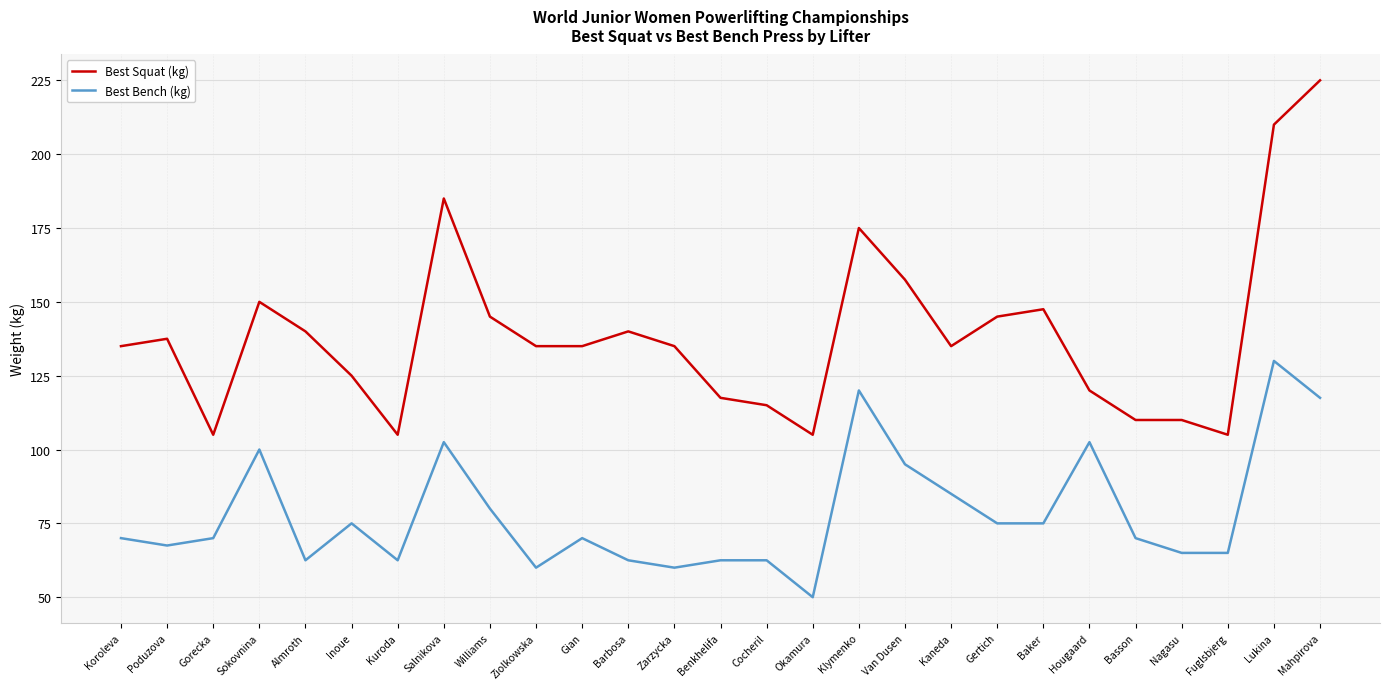

The value of Best Squat (kg) at Baker is 265.2. True or false?

False